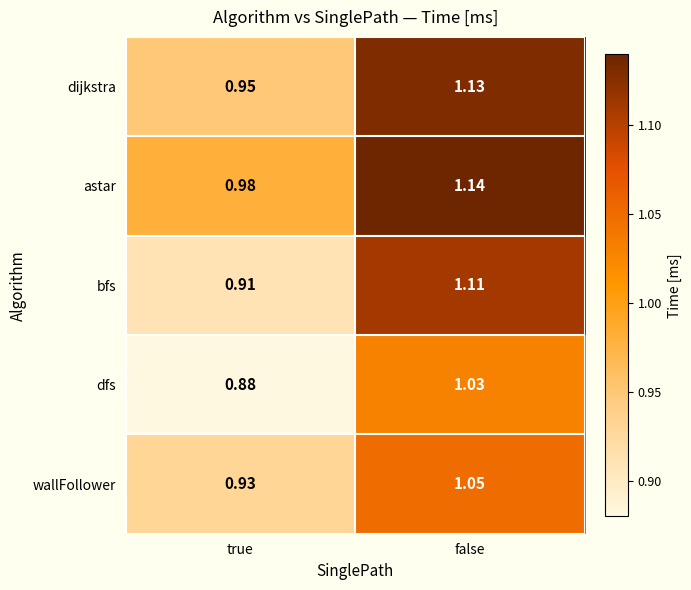

At which category does the chart reach its minimum across all series?

true